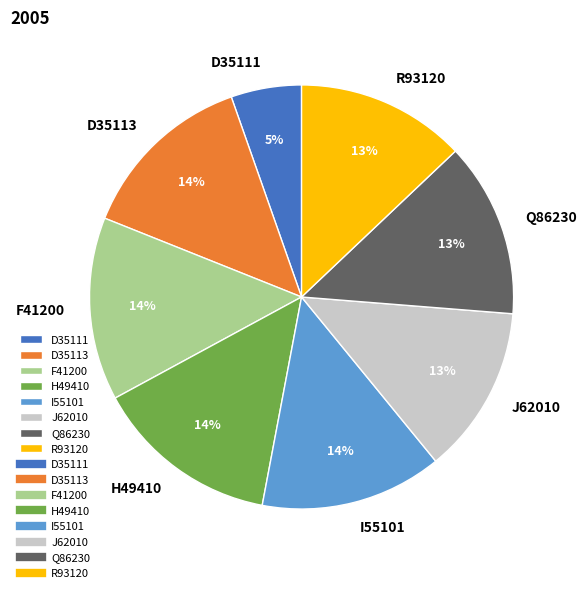

To the nearest percent, what is the average slice percentage?

12%